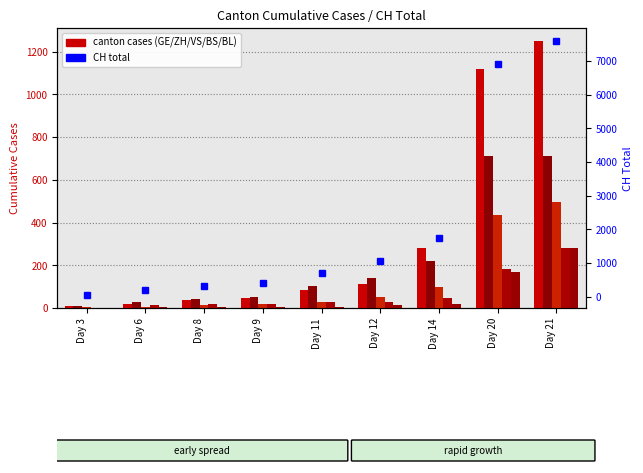

Reading right to left, list all the values displayed in this chart.

GE: 1248	1119	281	114	84	47	38	19	8
ZH: 712	712	219	141	102	50	41	30	11
VS: 498	436	98	53	30	17	12	6	3
BS: 282	184	47	26	26	20	19	15	1
BL: 282	168	18	12	7	7	4	3	1
CH: 7607	6917	1739	1054	702	395	311	182	37